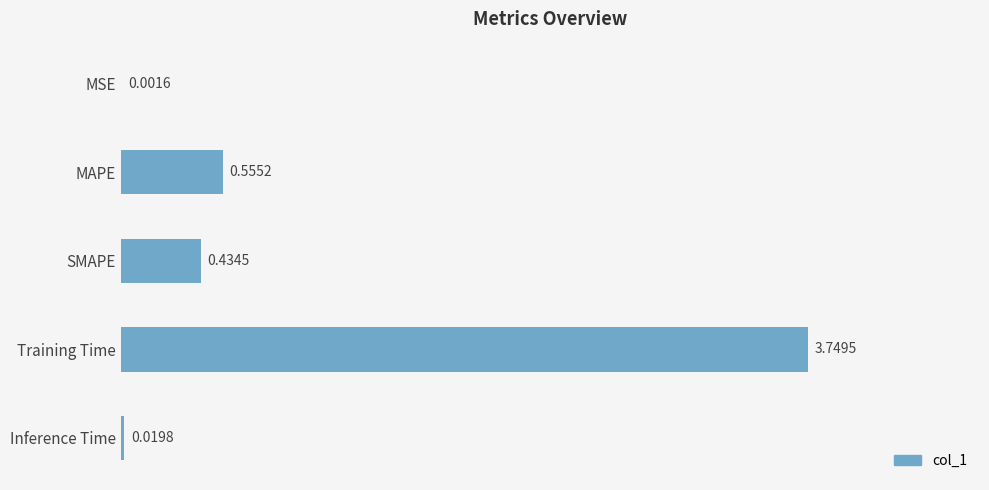

What is the sum of all values?

4.8